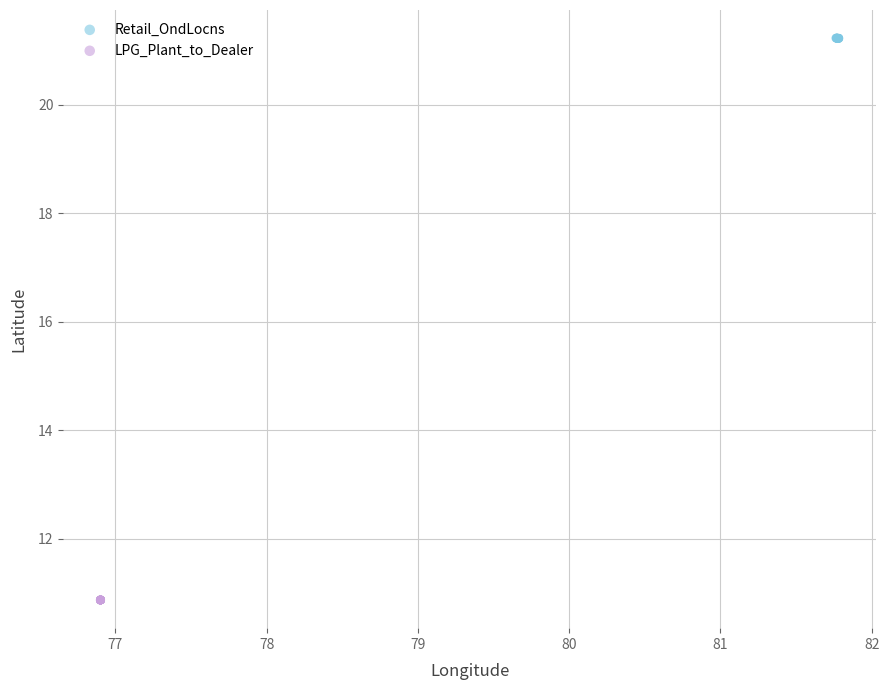

Which series contains the lowest Y value?

LPG_Plant_to_Dealer